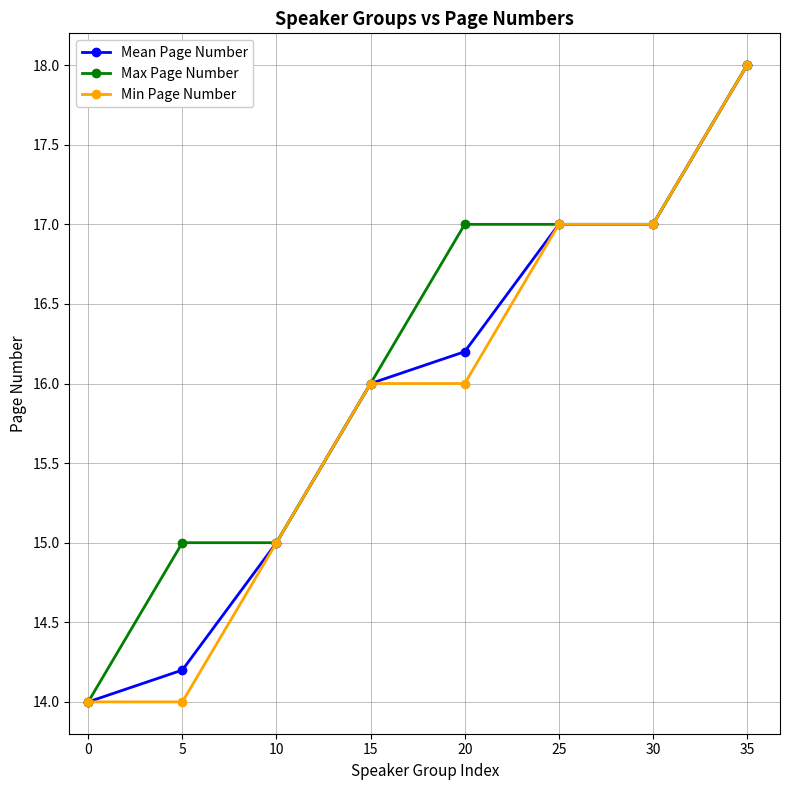

Which series changed the most between 0 and 5?

Max Page Number